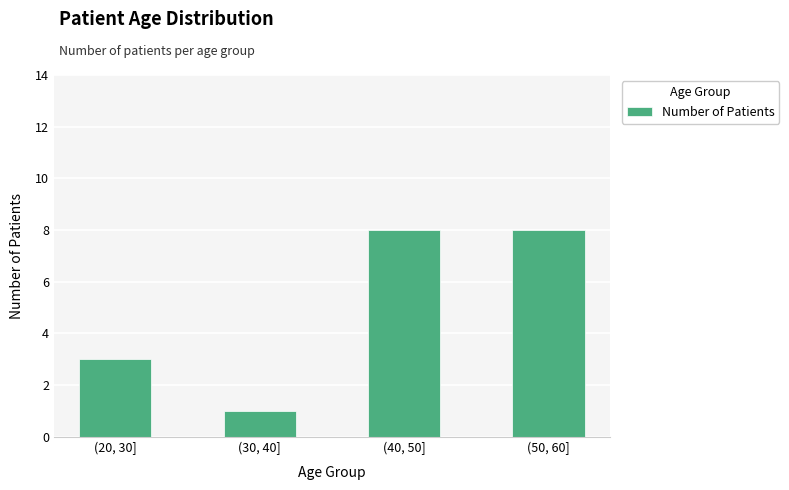

The value at (50, 60] is 4. True or false?

False